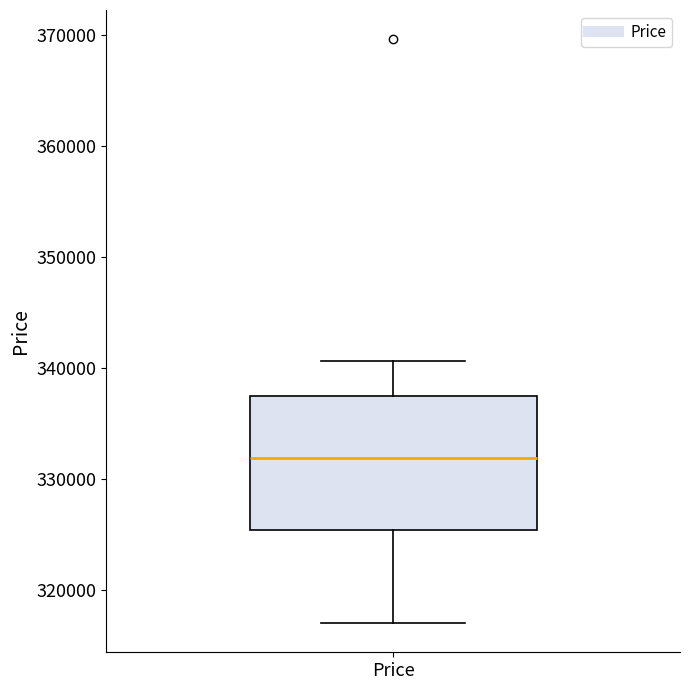

Read this box plot against the y-axis: the position of the median line, the range covered by the box, and the ends of both whiskers. The values are not printed on the chart, so give them approximately, as read against the axis.

median 332000, box 325000 to 338000, whiskers 317000 to 341000